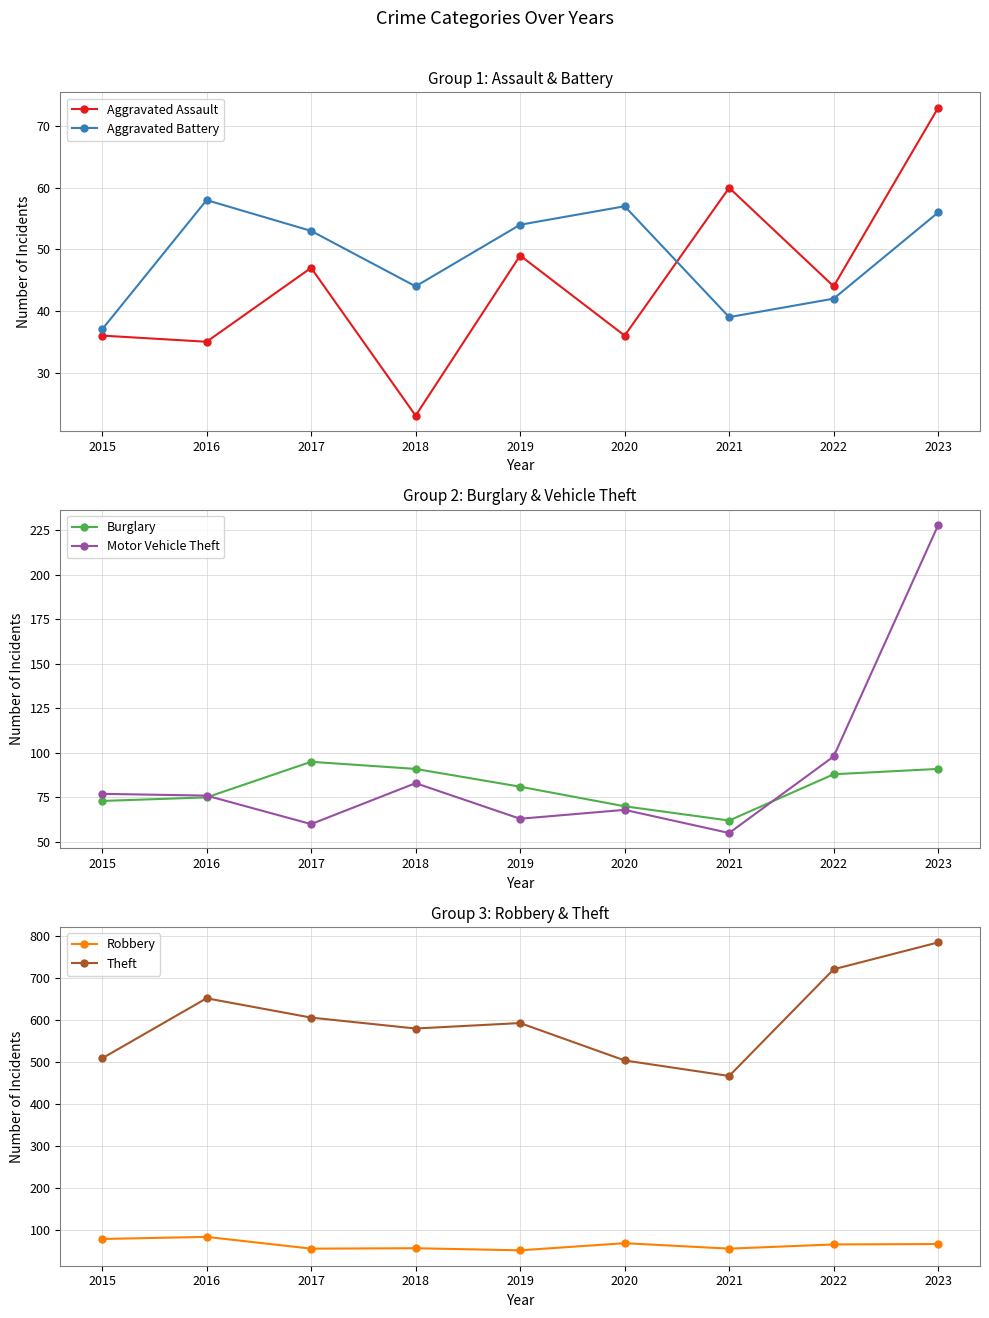

At which label does Aggravated Battery first exceed 53?

2016